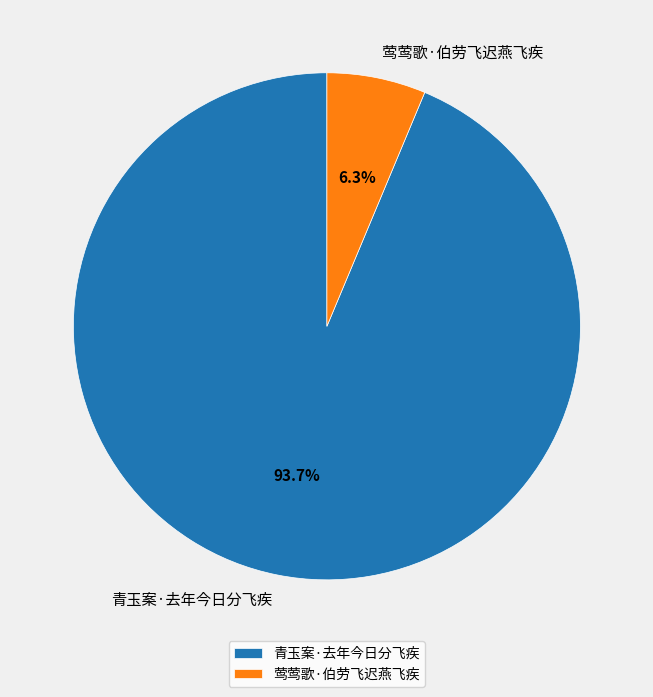

What portion of the pie excludes 莺莺歌·伯劳飞迟燕飞疾?

93.7%